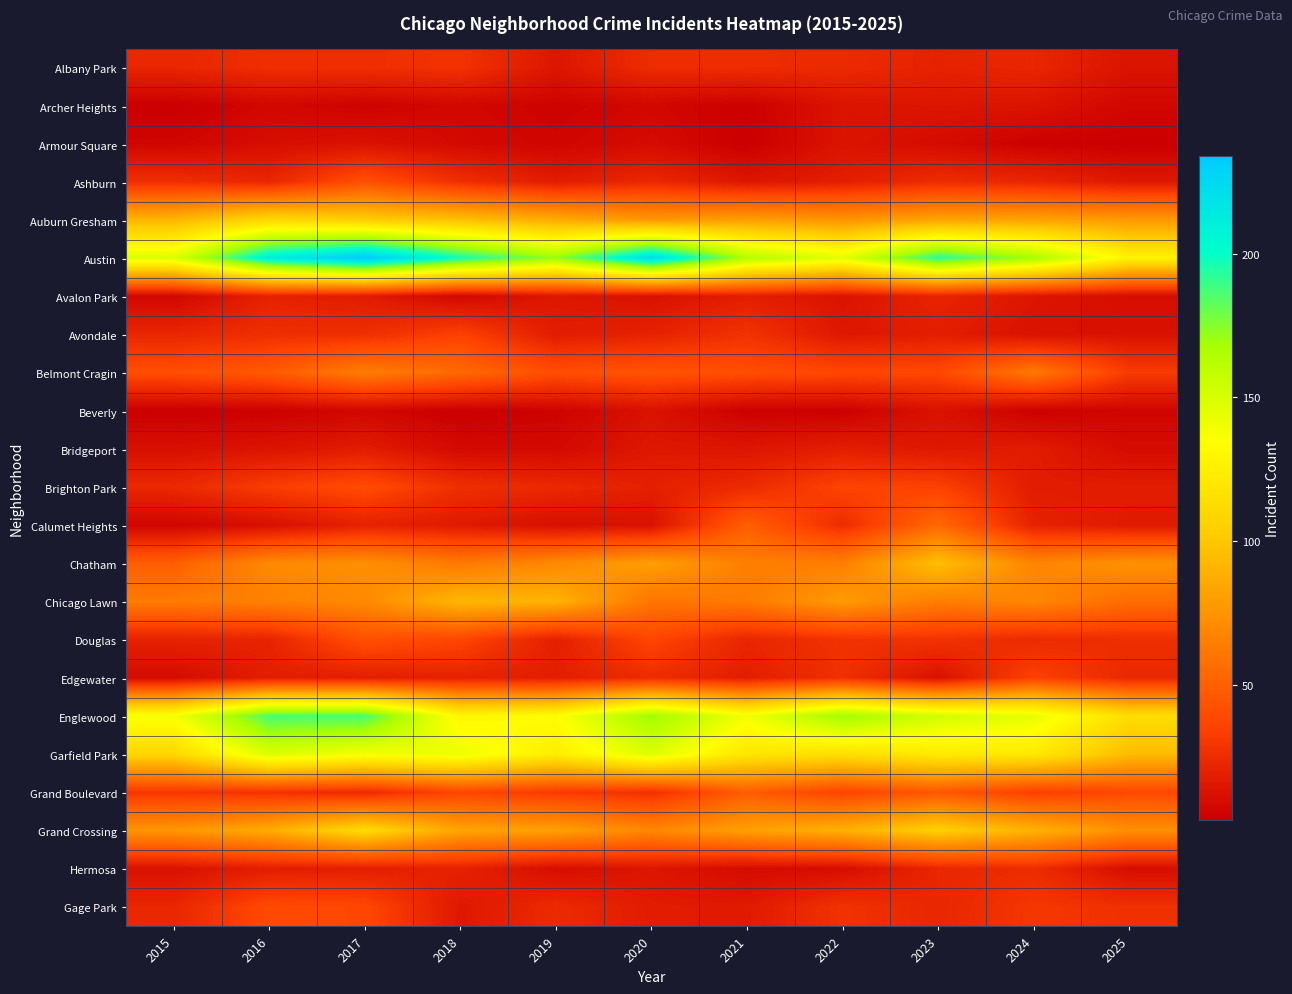

Between 2017 and 2025, which is larger?

2017